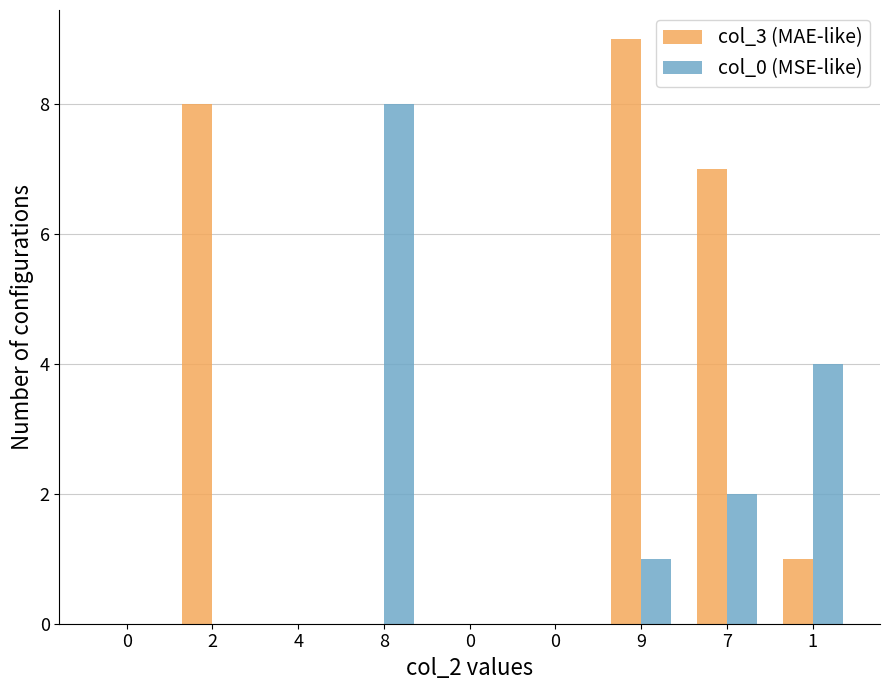

The col_3 (MAE-like) series shows 0 at 1. True or false?

False